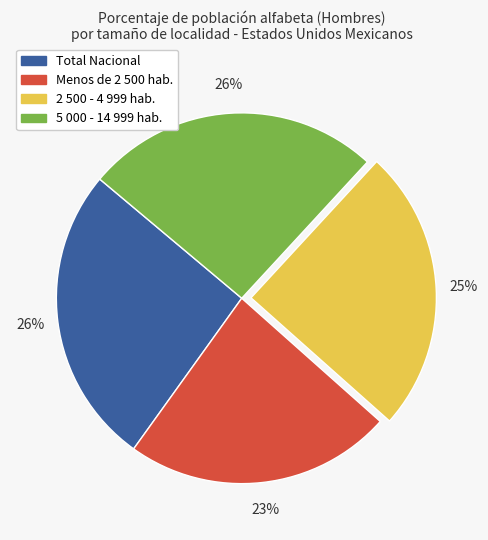

Between Total Nacional and Menos de 2 500 hab., which is larger?

Total Nacional